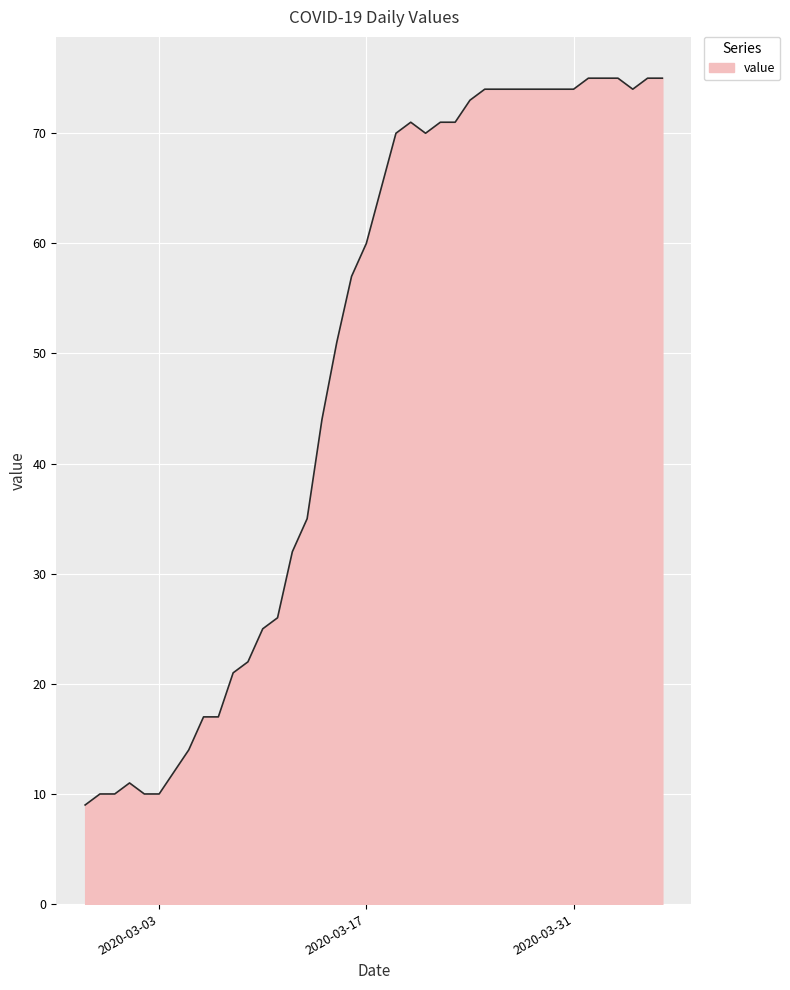

What is the average value?

49